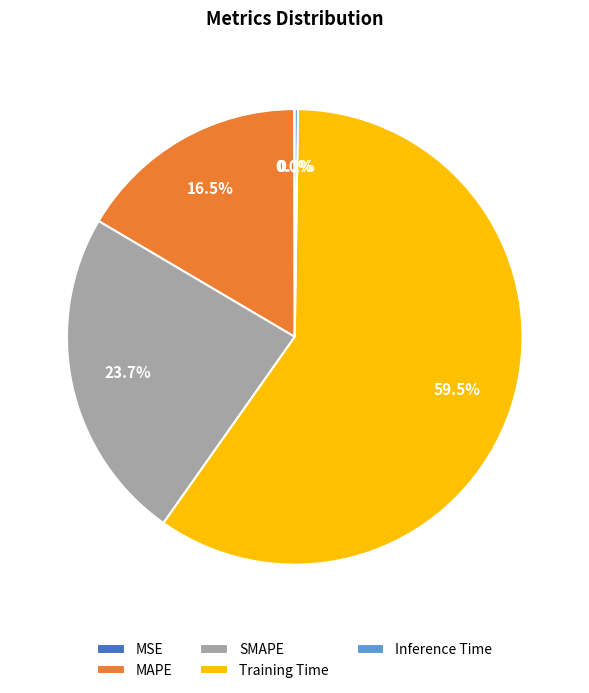

What is the largest slice in the pie chart?

Training Time